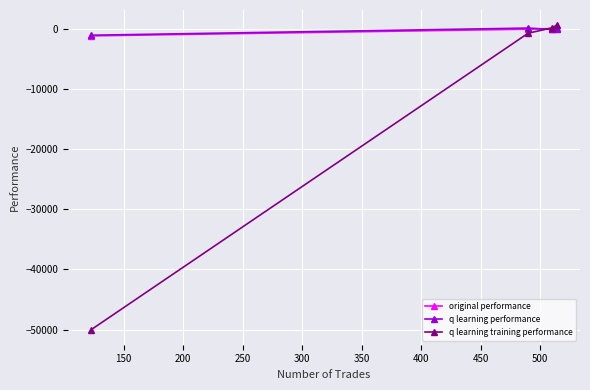

What is the minimum value for q learning training performance?

-50000.0